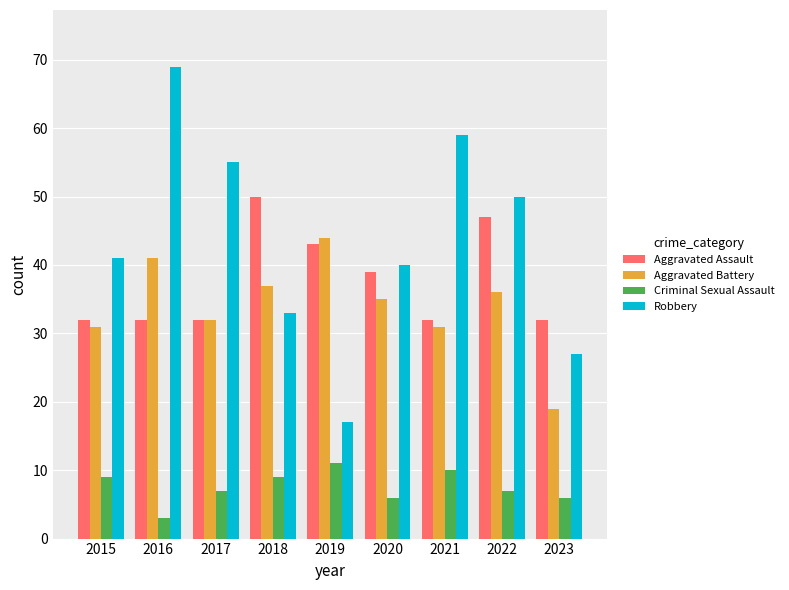

Rank the series by their maximum value, from highest to lowest.

Robbery, Aggravated Assault, Aggravated Battery, Criminal Sexual Assault